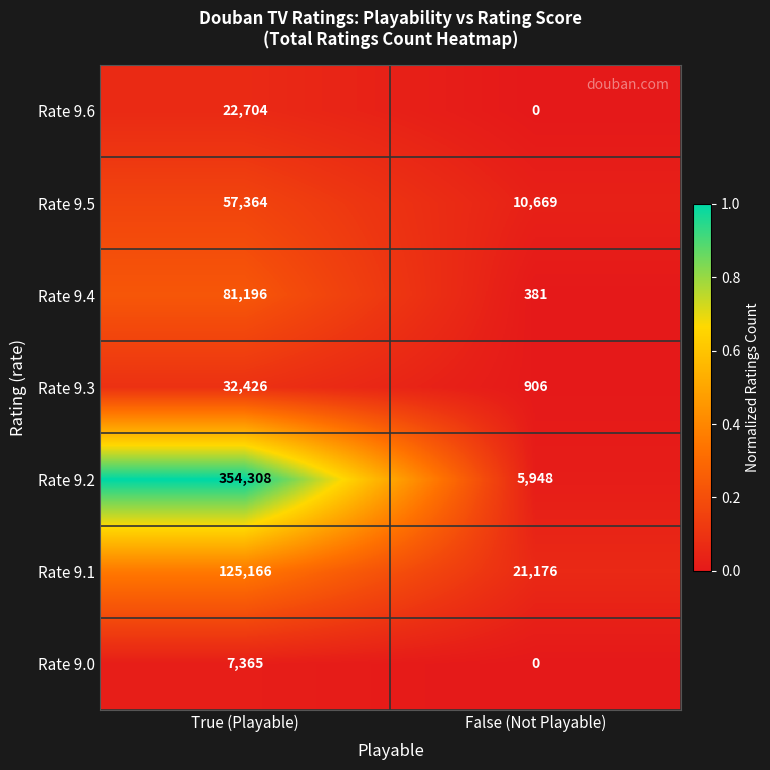

Which series has the widest spread of values?

Rate 9.2